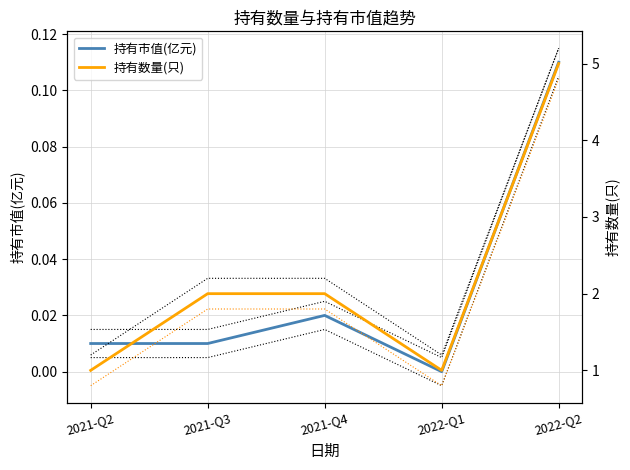

Which series has the largest total across all categories?

持有数量(只)